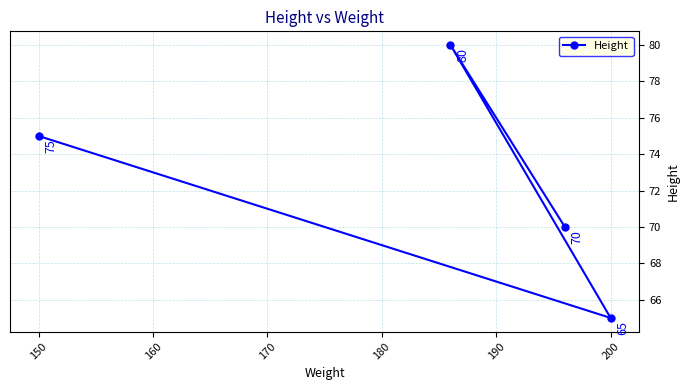

The chart shows a value of 65 at 200. True or false?

True